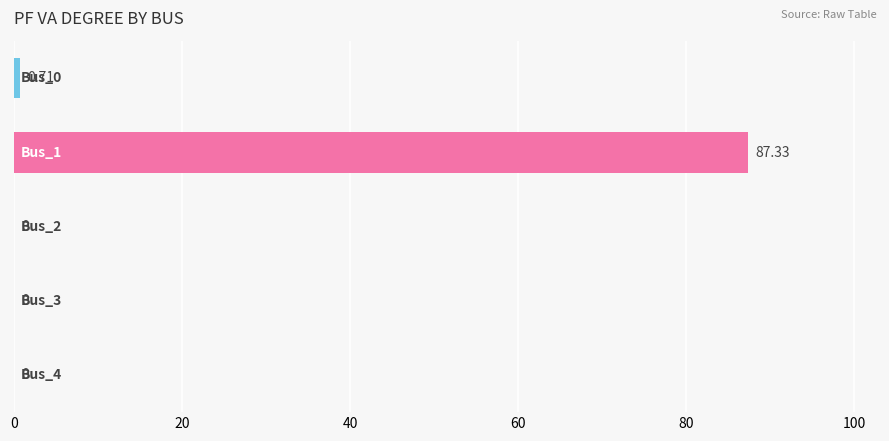

What is the sum of all values?

88.0